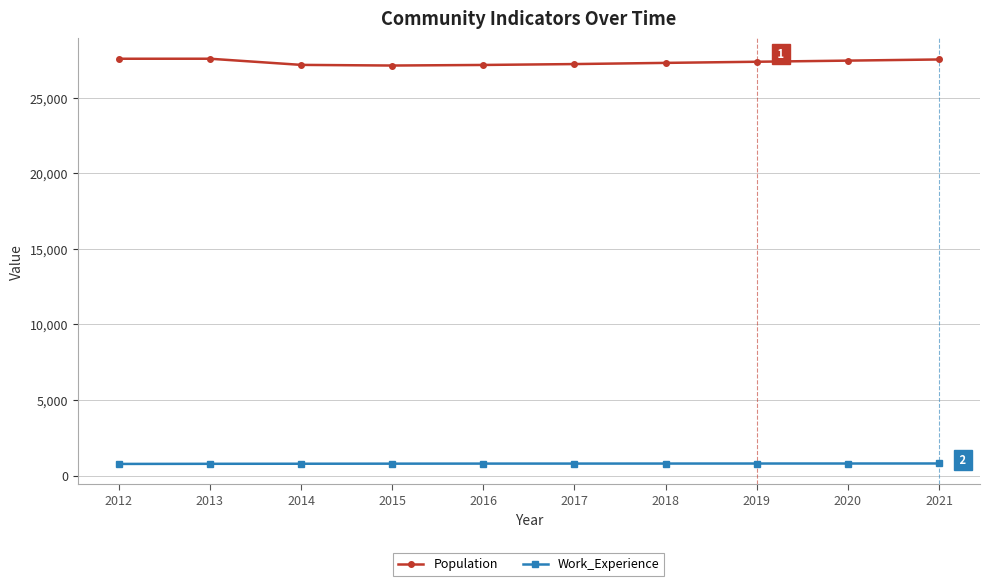

What is the value of the Work_Experience point at the 7th from the left?

798